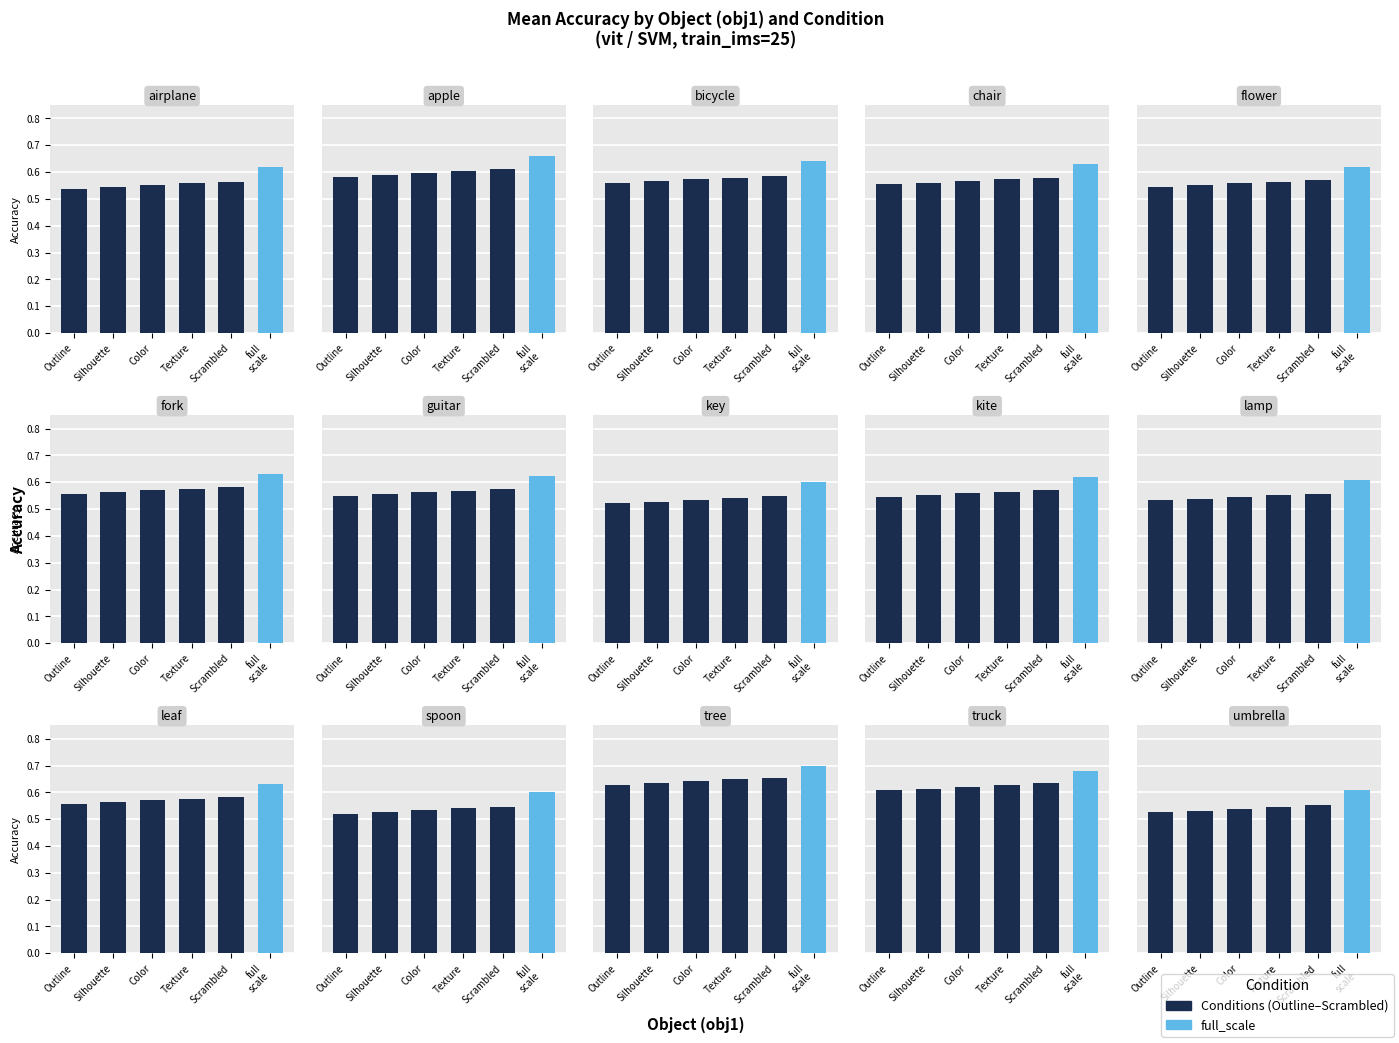

Where is acc nearest to the value 0?

key